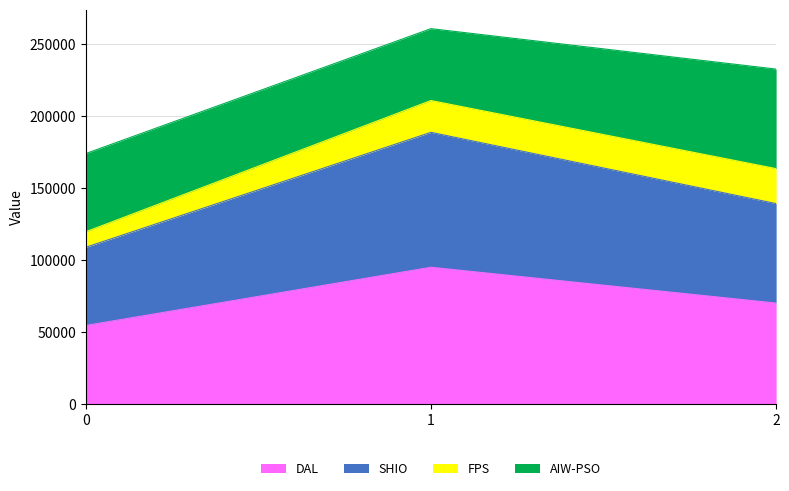

Where does the DAL series first go above 70292?

1